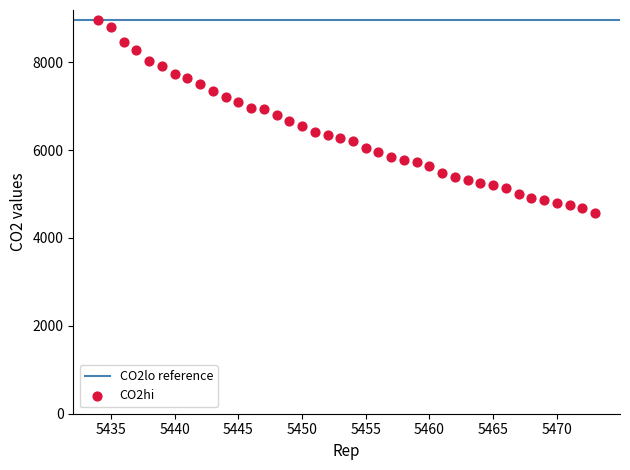

What is the range of Y values (max minus min)?

4399.3